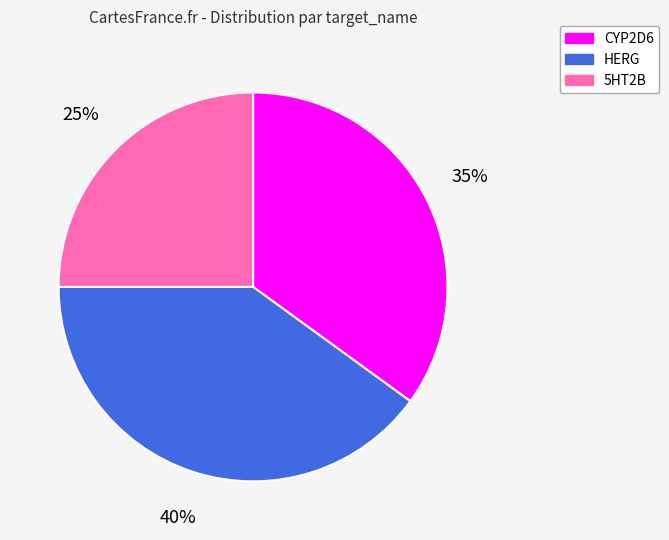

What is the largest slice in the pie chart?

HERG